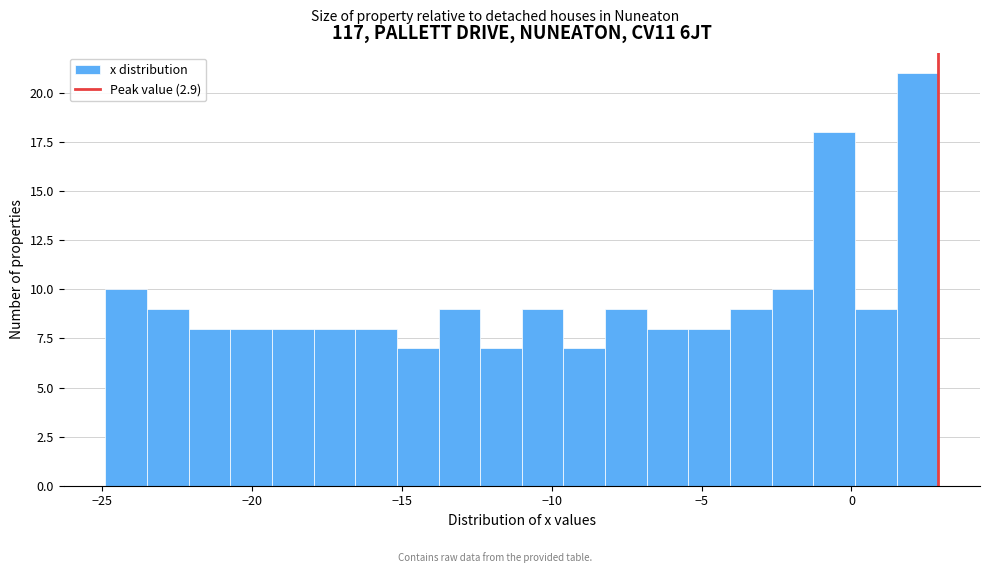

Read against the x-axis, roughly where is the centre of the tallest bar?

2.0